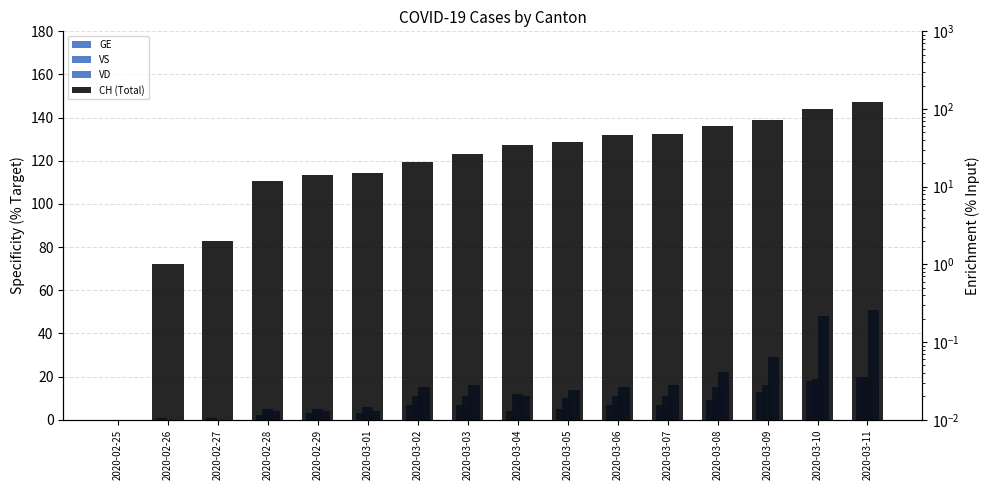

What is the maximum value for VD?

51